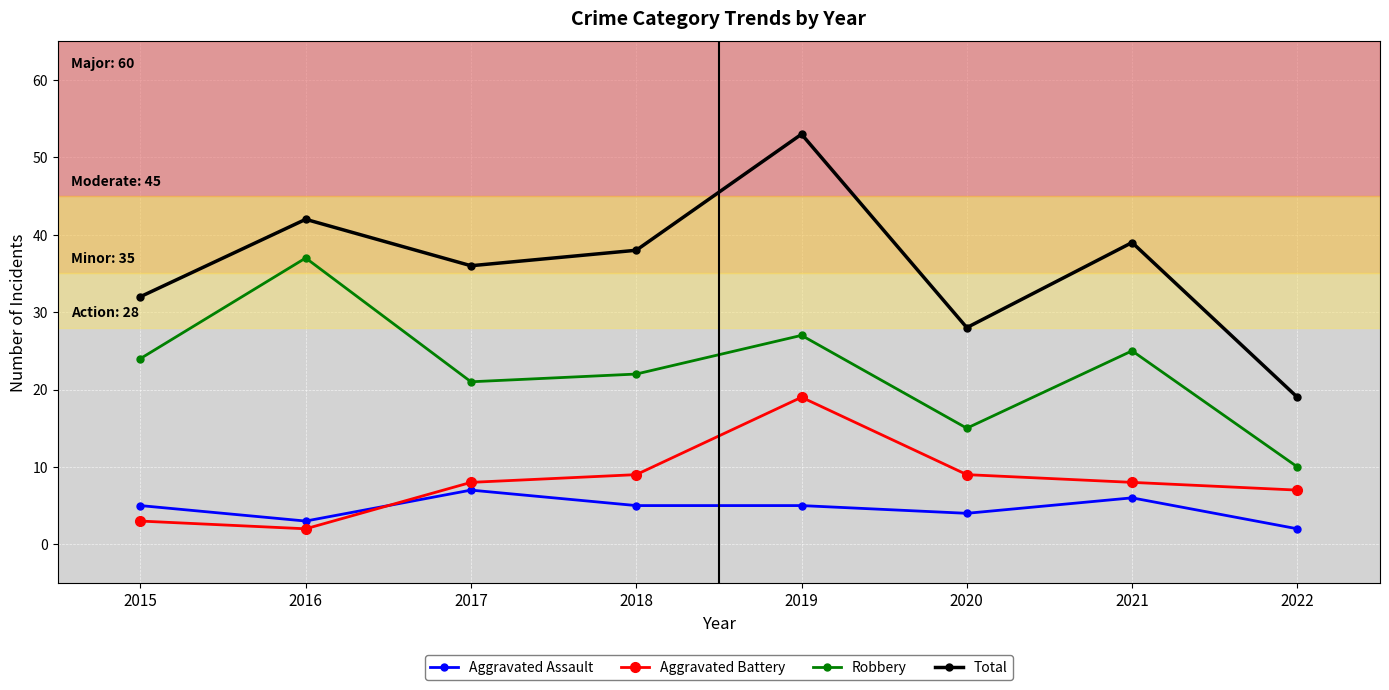

How many lines are shown in the chart?

4